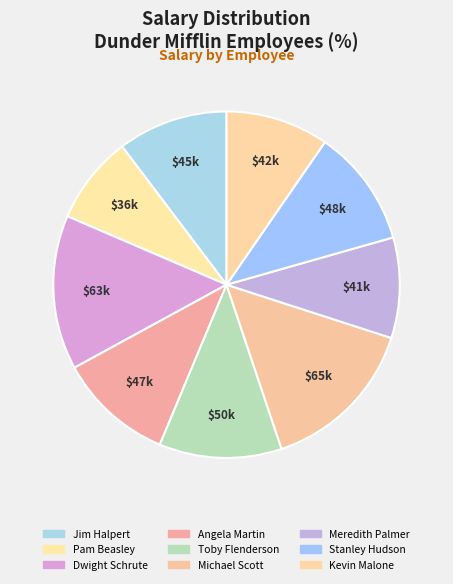

How many slices are in this pie chart?

9